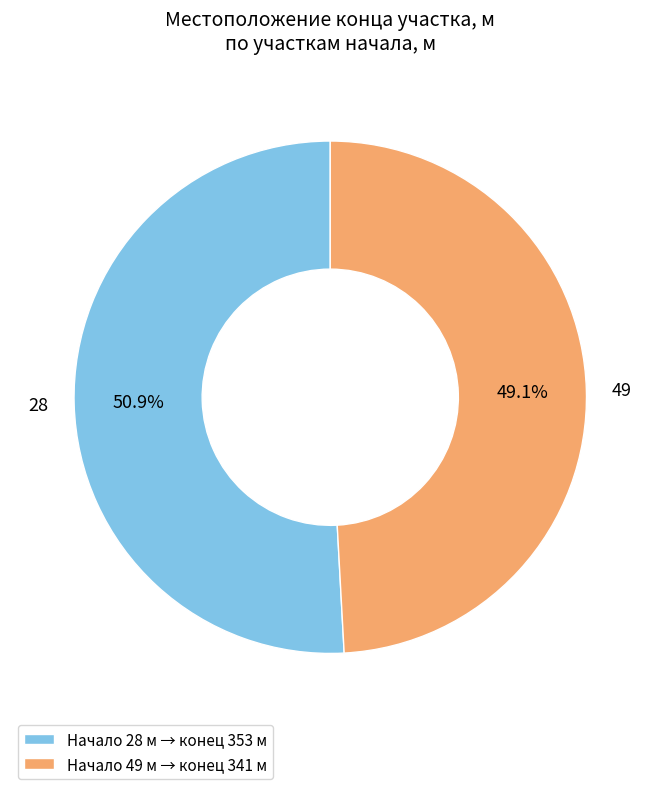

How many slices are in this pie chart?

2